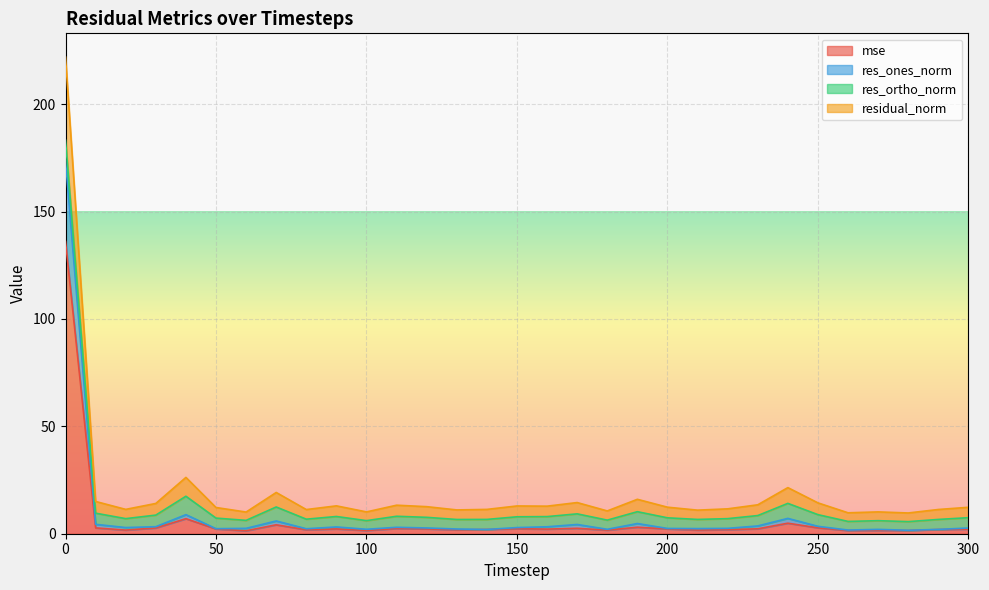

True or false: res_ones_norm and residual_norm cross at least once.

False